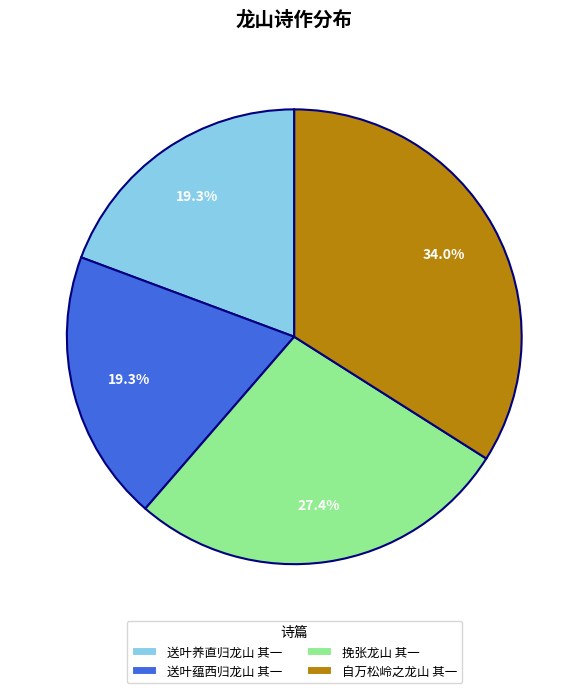

How many slices are in this pie chart?

4